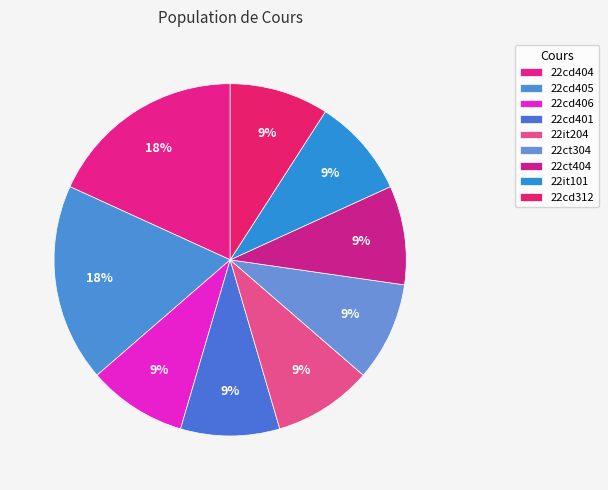

Which category has the smallest portion of the pie?

22cd406